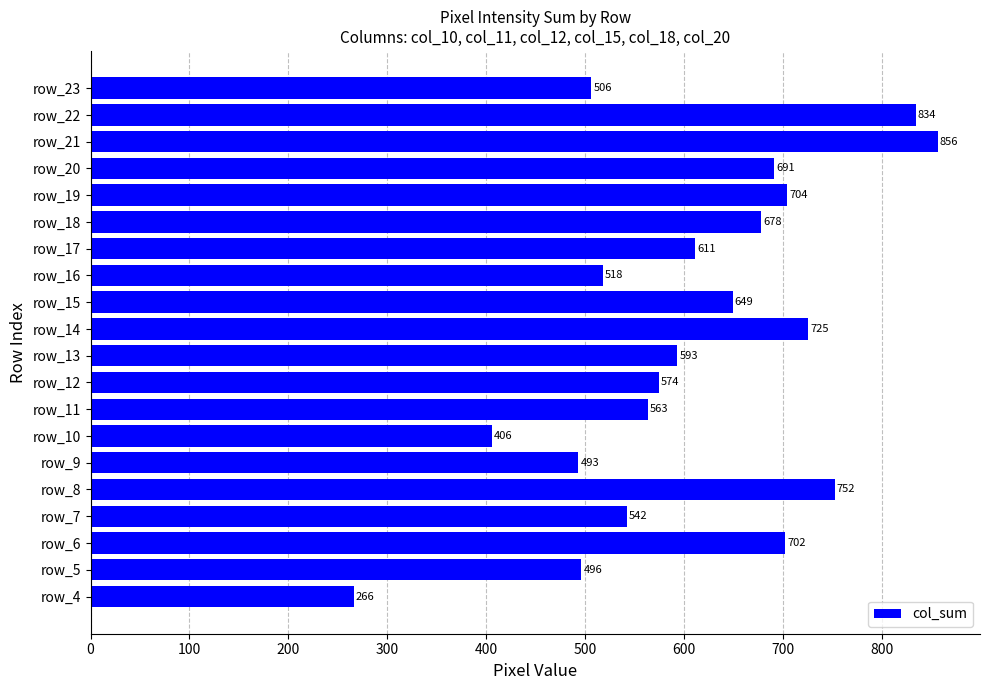

How many bars are there in total?

20